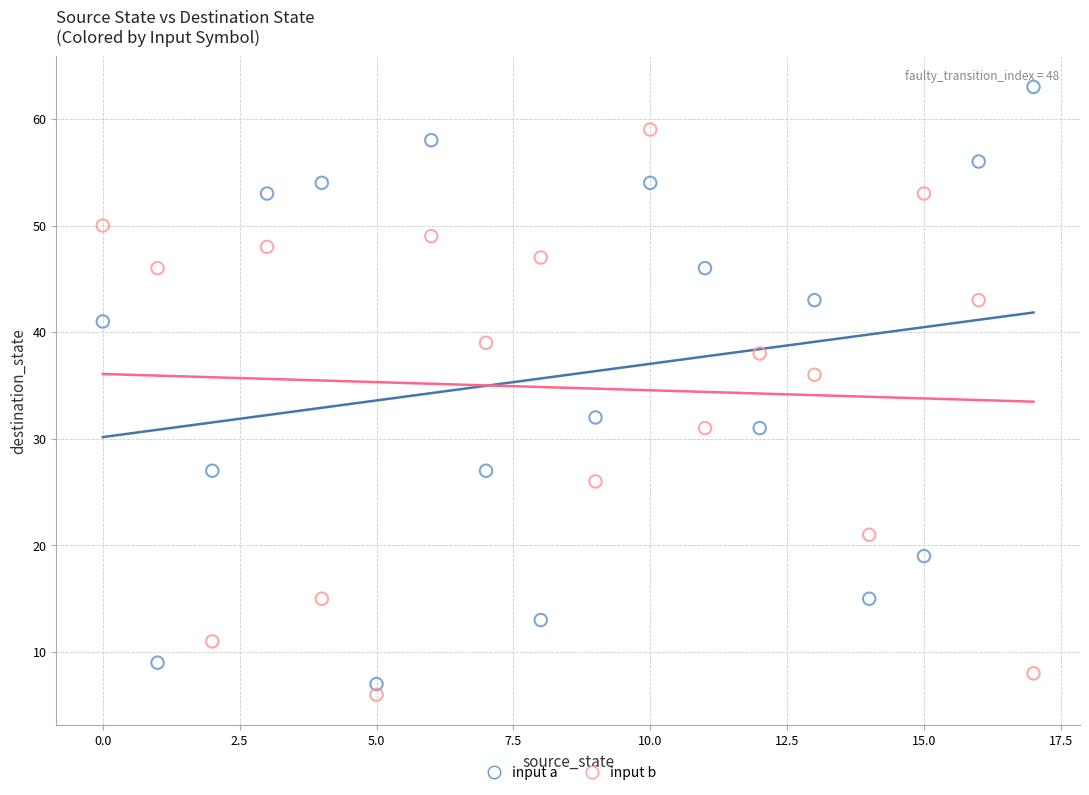

Which series reaches the maximum Y coordinate?

input a